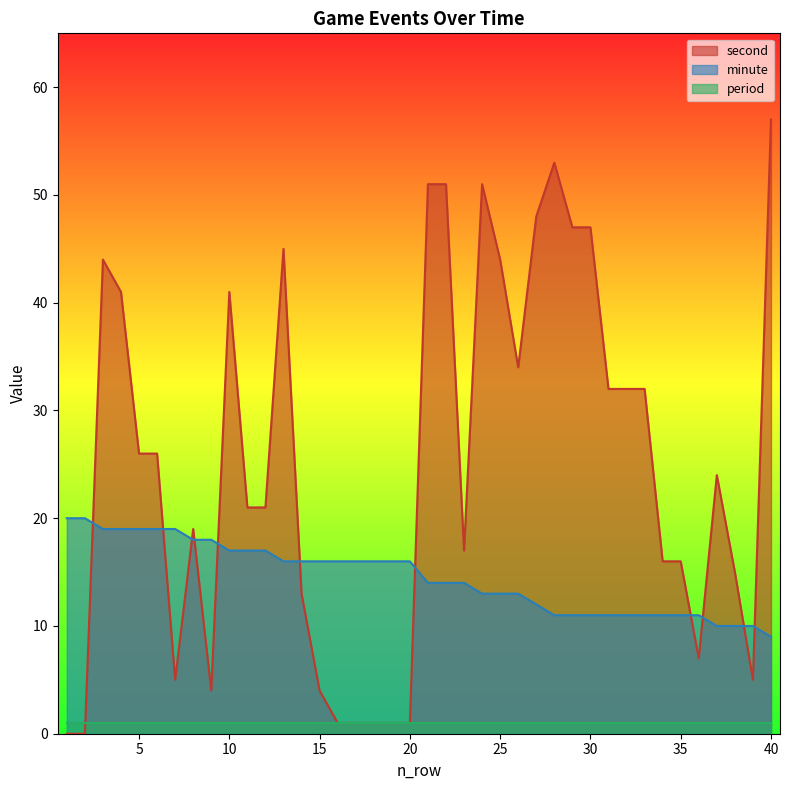

List the labels in order of second value, largest first.

40, 28, 21, 22, 24, 27, 29, 30, 13, 3, 25, 4, 10, 26, 31, 32, 33, 5, 6, 37, 11, 12, 8, 23, 34, 35, 38, 14, 36, 7, 39, 9, 15, 16, 17, 18, 19, 20, 1, 2